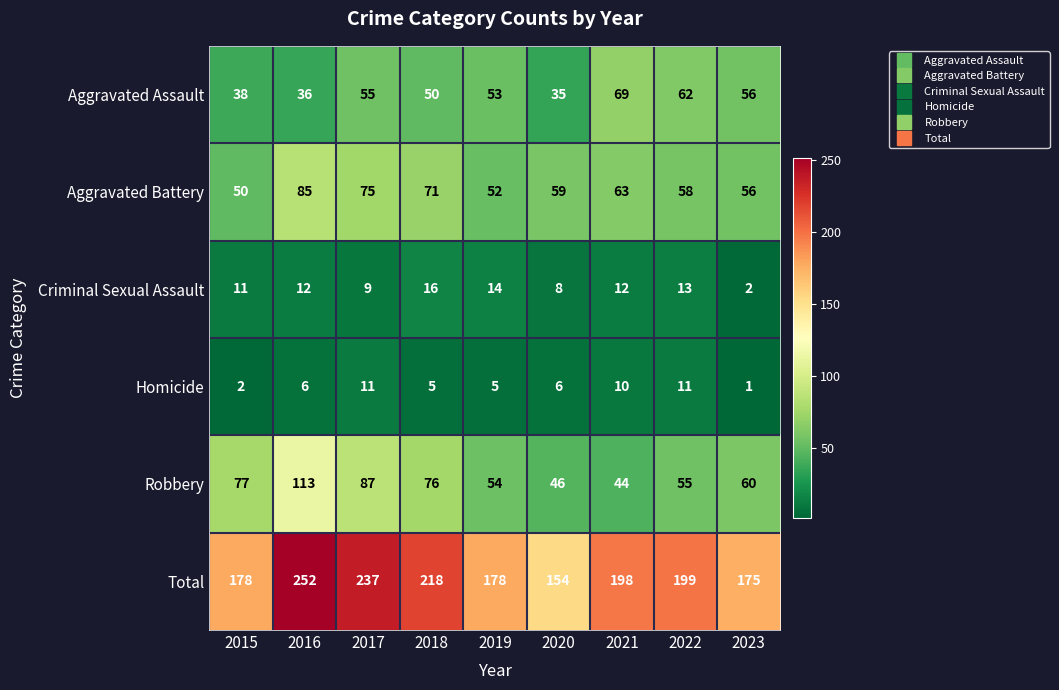

What is the difference between the highest and lowest values at 2022?

188